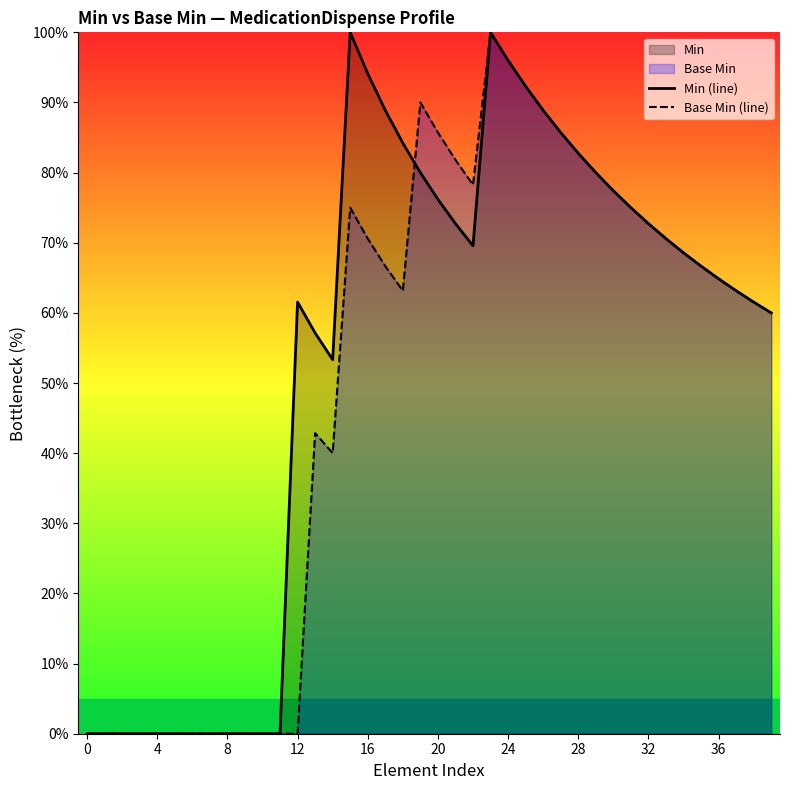

What is the difference between the maximum and minimum values in the Base Min (line) series?

100.0